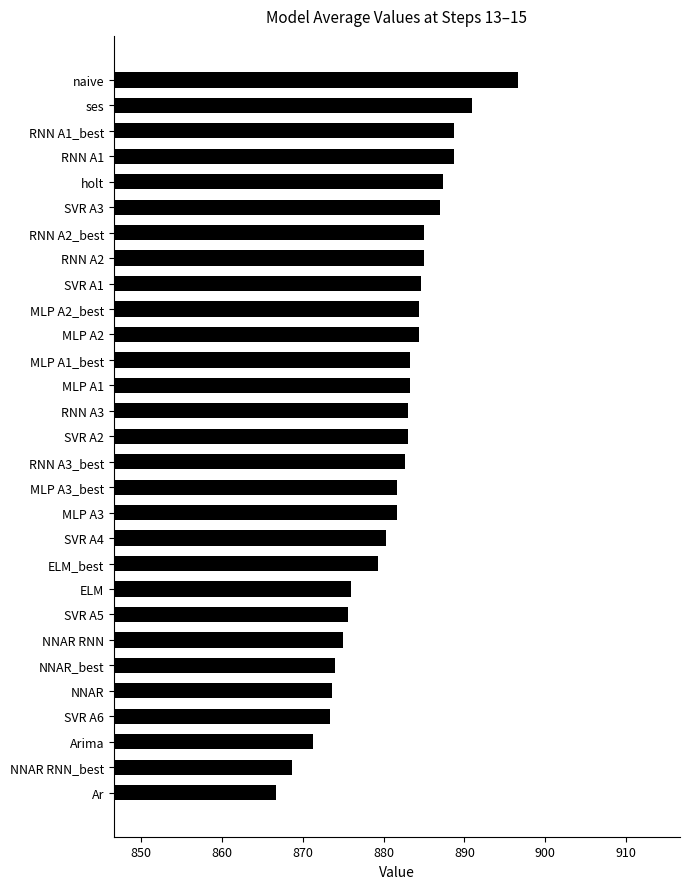

The chart shows a value of 418.6 at SVR A5. True or false?

False